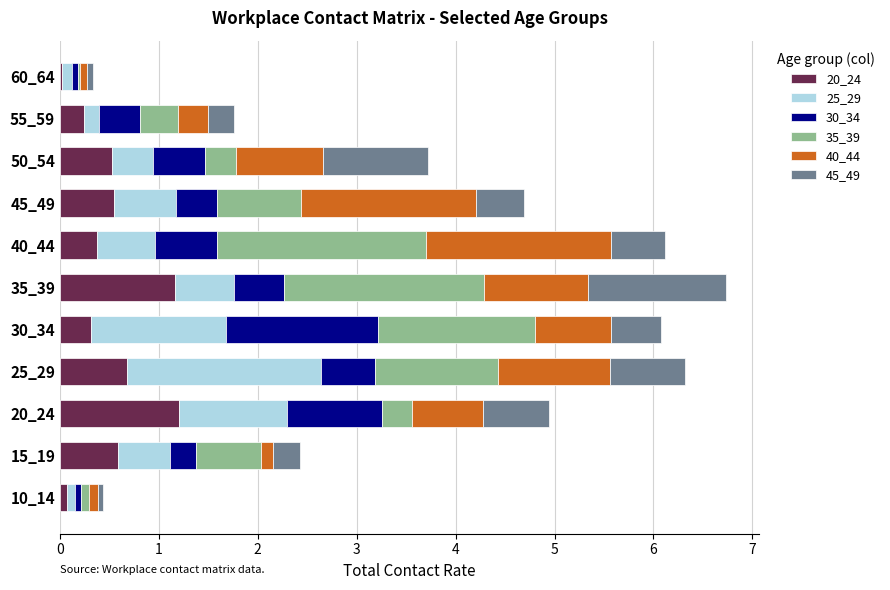

What is the highest value of the 20_24 series?

1.2